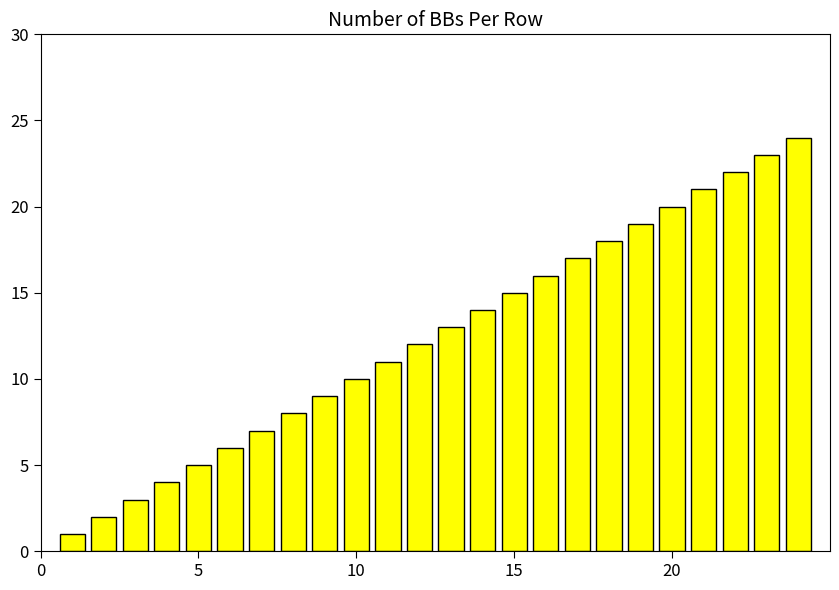

Does the chart contain any negative values?

No